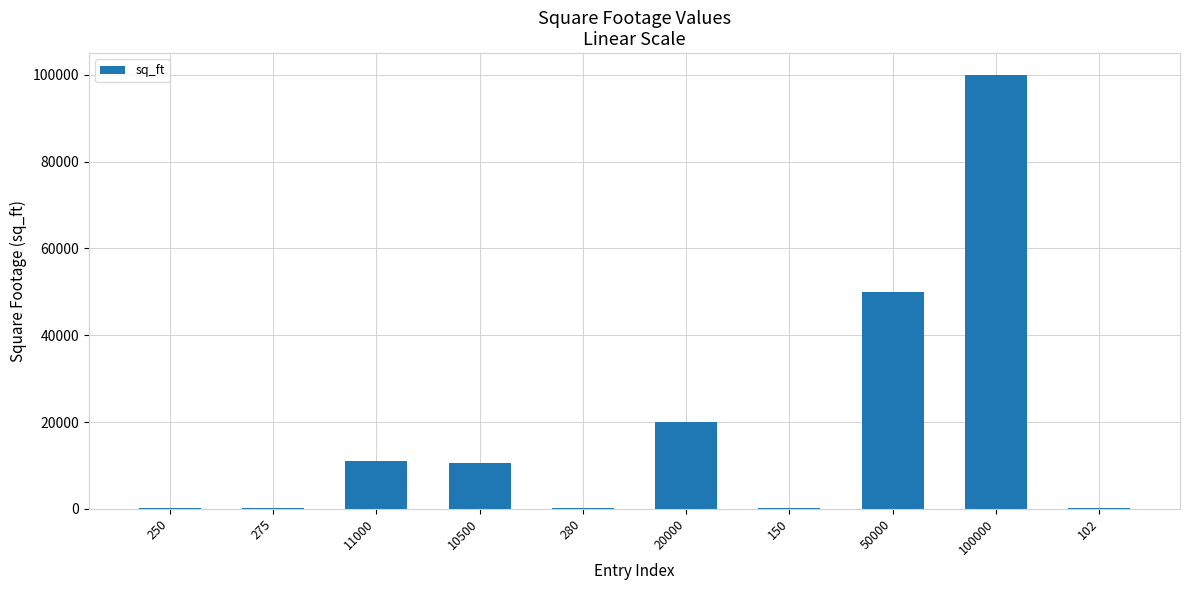

Which category has the highest value across all series?

100000